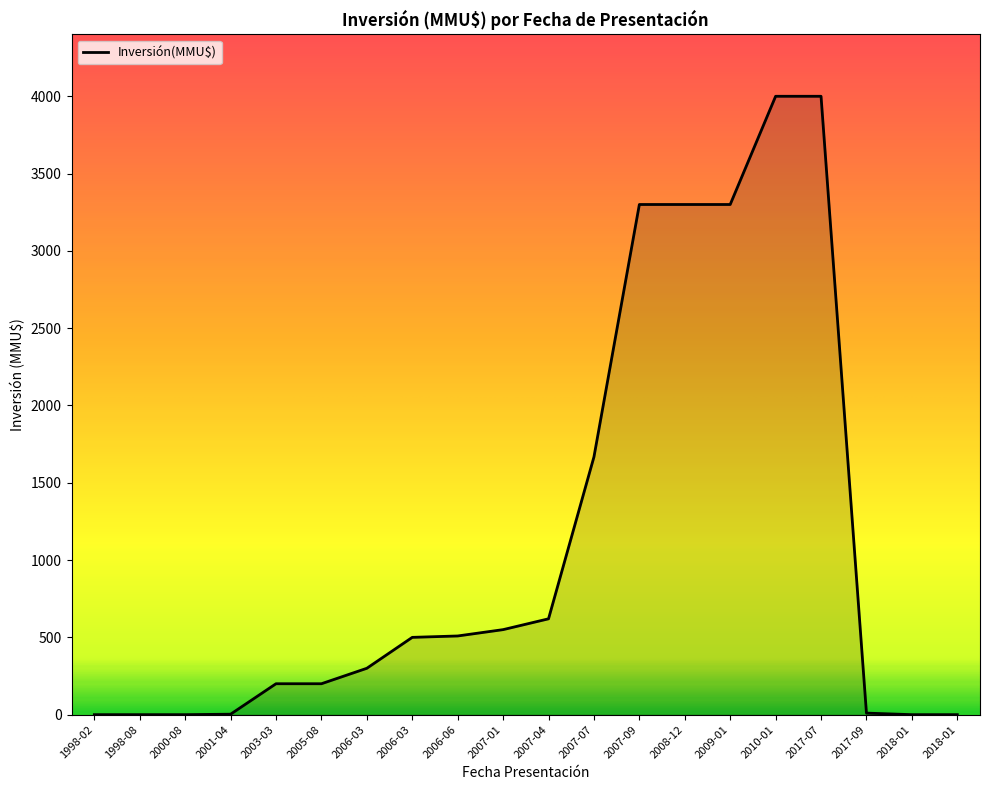

What is the label of the 5th point from the left?

2003-03